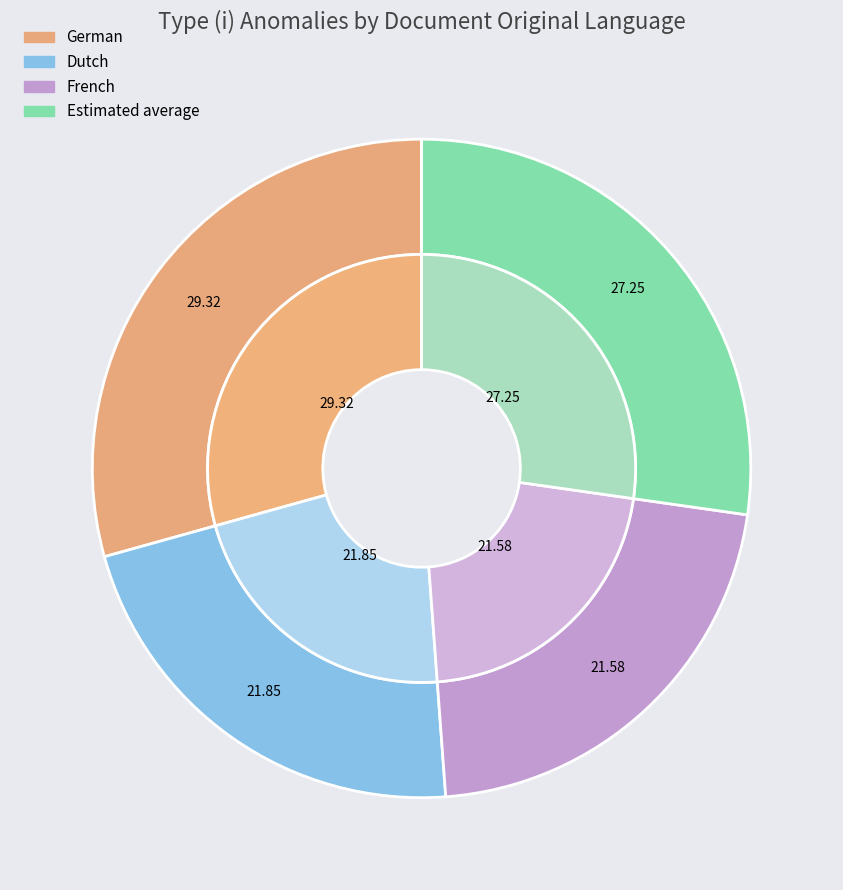

True or false: Estimated average accounts for 16% of the total.

False